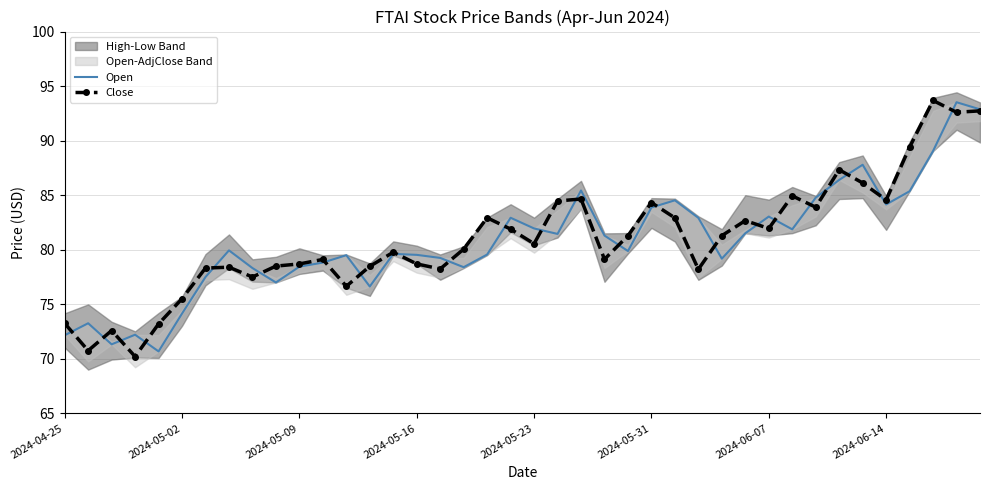

What is the minimum value for Close?

70.2